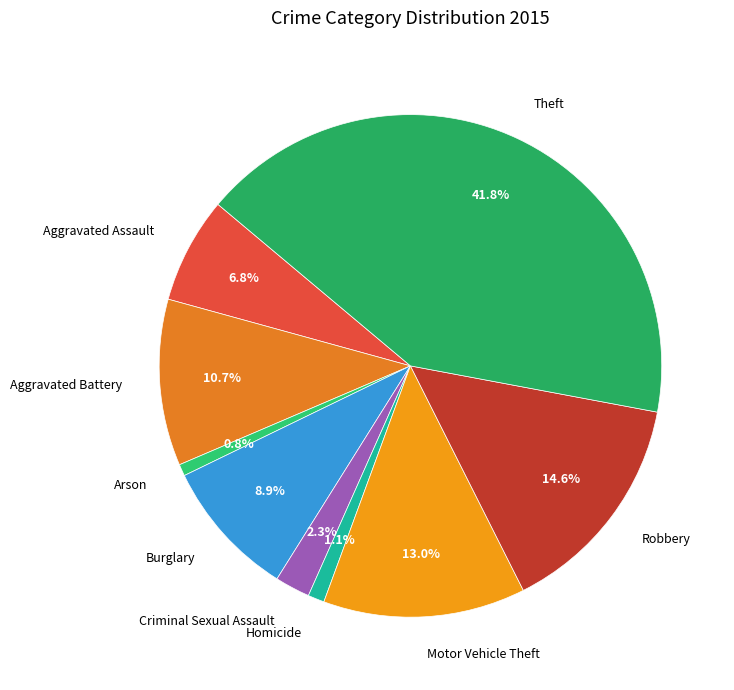

How many segments does this pie chart have?

9